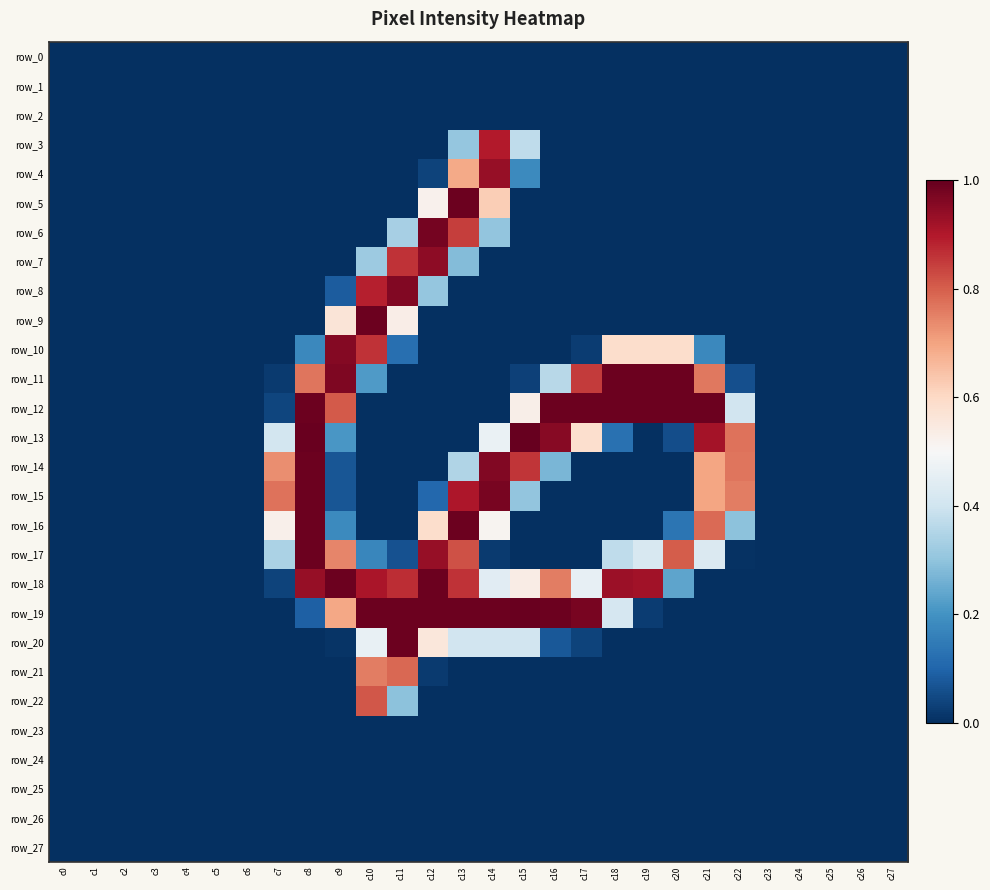

Between c7 and c4, which is larger?

c7